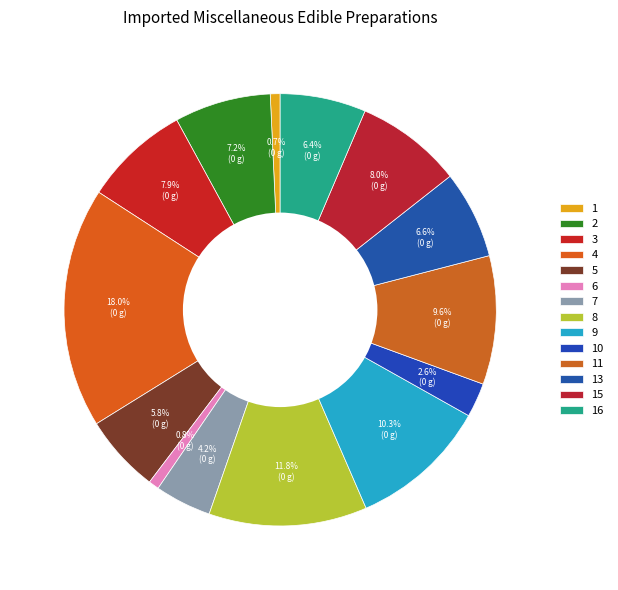

To the nearest percent, what is the average slice percentage?

7%